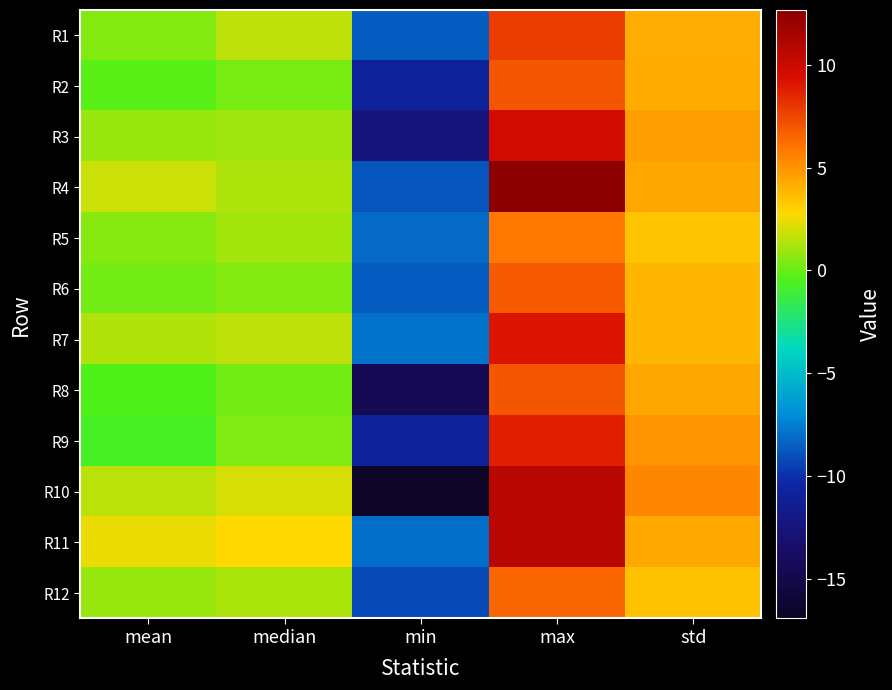

Reading left to right, transcribe all the data shown in this chart.

R1: mean=0.5	median=1.6	min=-8.6	max=7.9	std=4.2
R2: mean=-0.2	median=0.3	min=-11.0	max=7.0	std=4.3
R3: mean=0.9	median=1.1	min=-12.5	max=9.7	std=4.6
R4: mean=1.8	median=1.3	min=-8.8	max=12.7	std=4.4
R5: mean=0.6	median=1.2	min=-8.2	max=5.9	std=3.5
R6: mean=0.2	median=0.5	min=-8.6	max=6.9	std=3.9
R7: mean=1.4	median=1.6	min=-7.9	max=9.1	std=3.9
R8: mean=-0.4	median=0.2	min=-14.6	max=7.0	std=4.4
R9: mean=-0.7	median=0.4	min=-11.0	max=8.8	std=5.0
R10: mean=1.5	median=2.0	min=-16.9	max=10.8	std=5.4
R11: mean=2.4	median=2.8	min=-8.0	max=10.8	std=4.3
R12: mean=0.9	median=1.2	min=-9.2	max=6.5	std=3.5